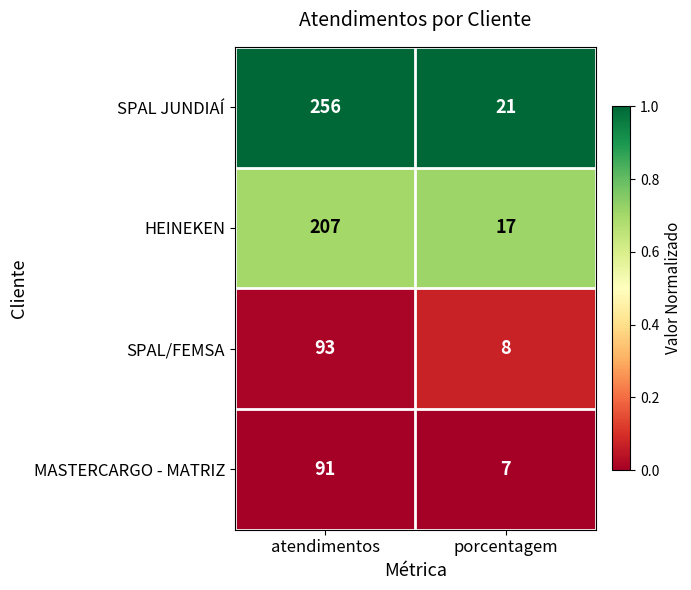

Is it true that SPAL/FEMSA equals 4 at porcentagem?

False